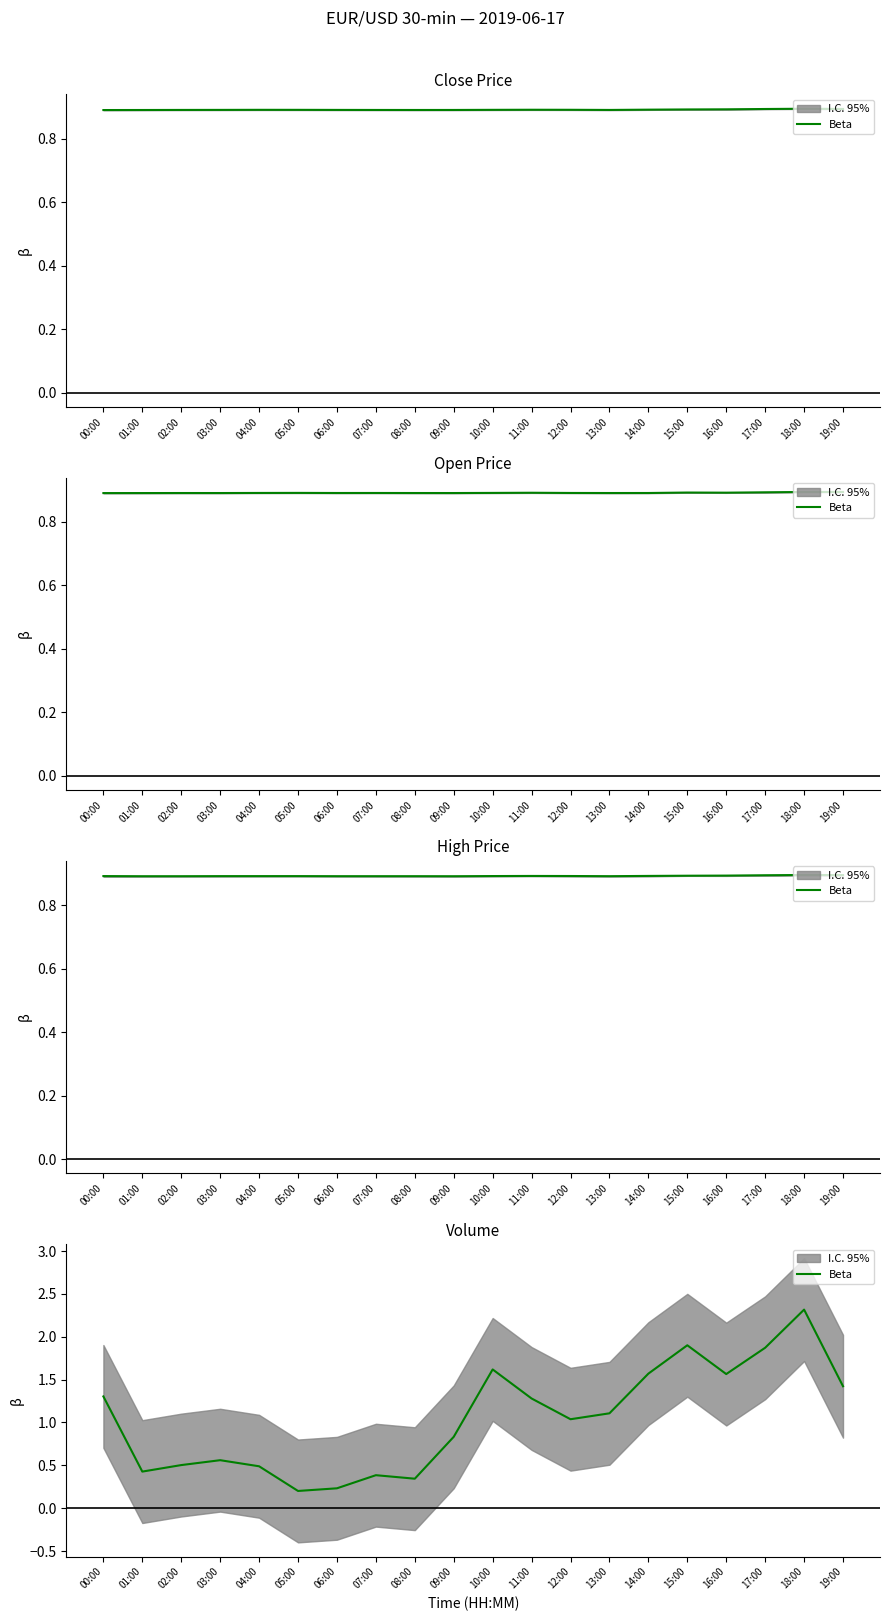

What is the sum of all values?

21.0